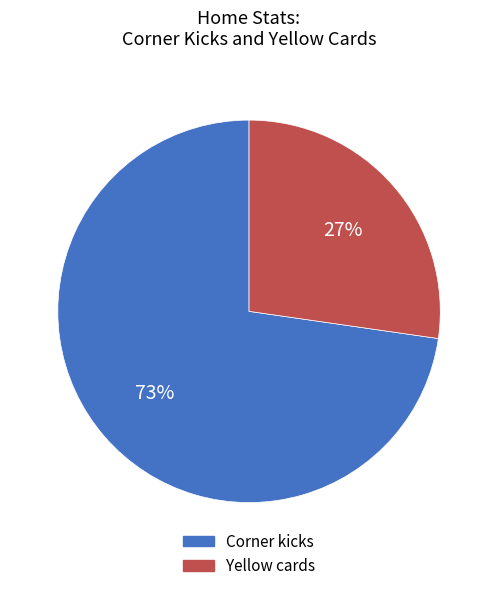

Is there a majority slice in this chart?

Yes